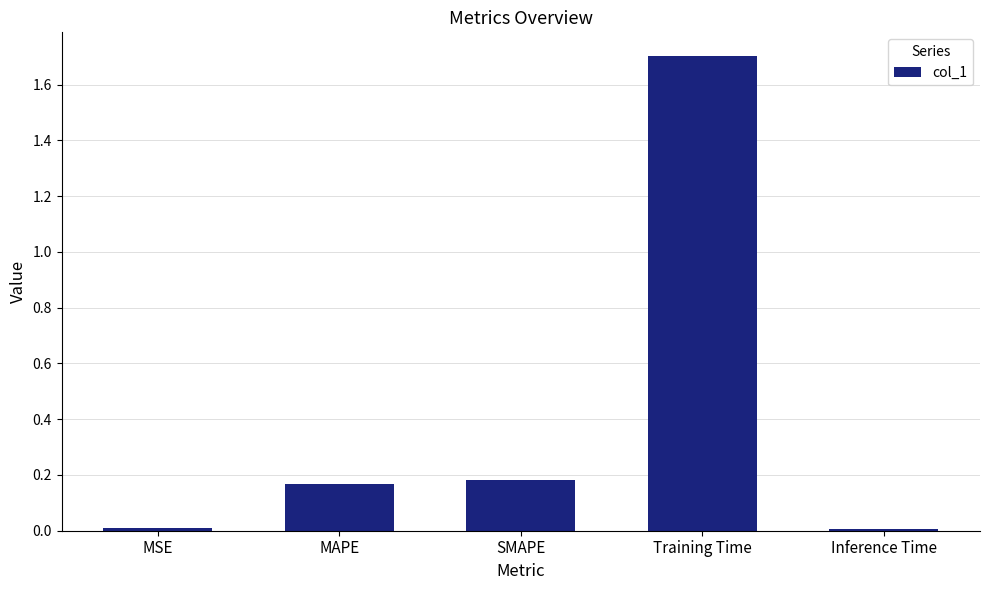

What is the label of the 5th bar from the left?

Inference Time